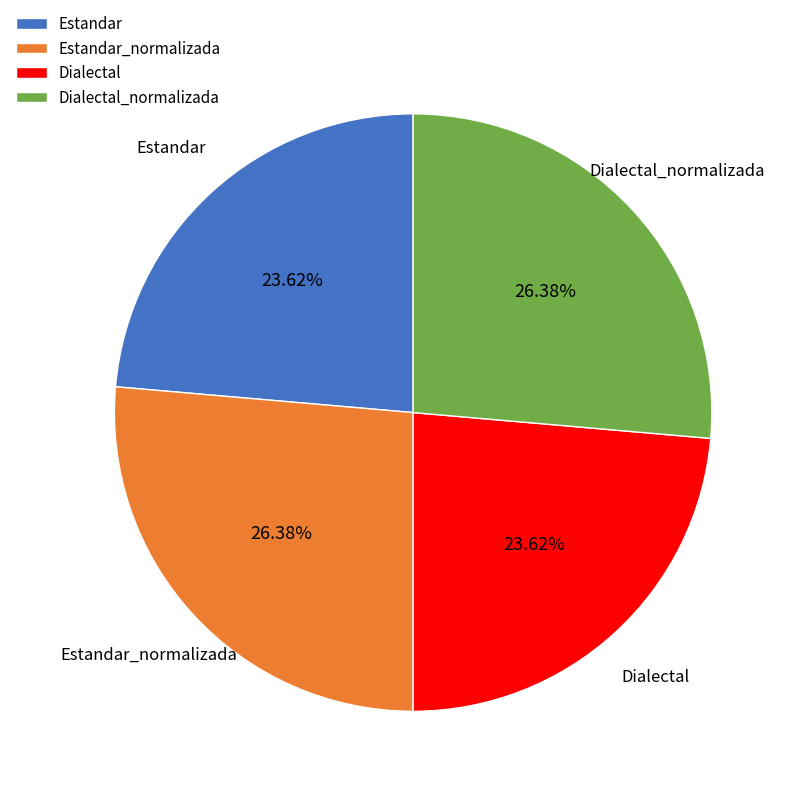

Does Estandar account for over 50% of the chart?

No